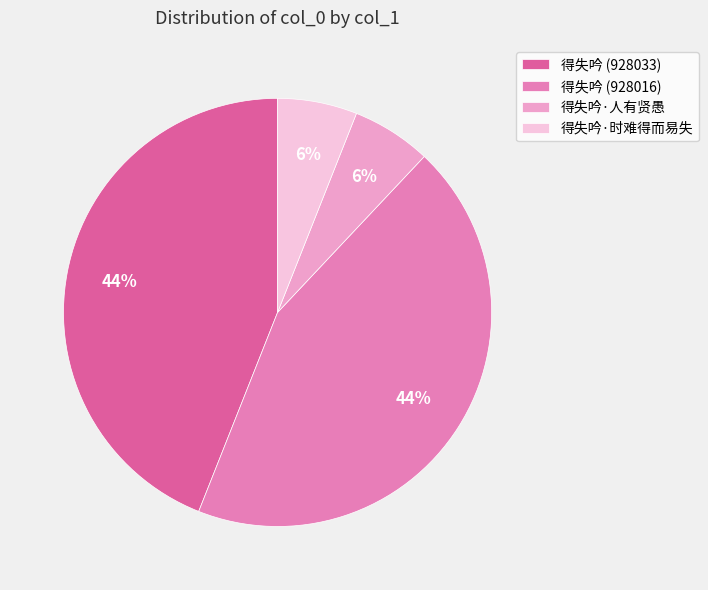

To the nearest percent, what is the average slice percentage?

25%